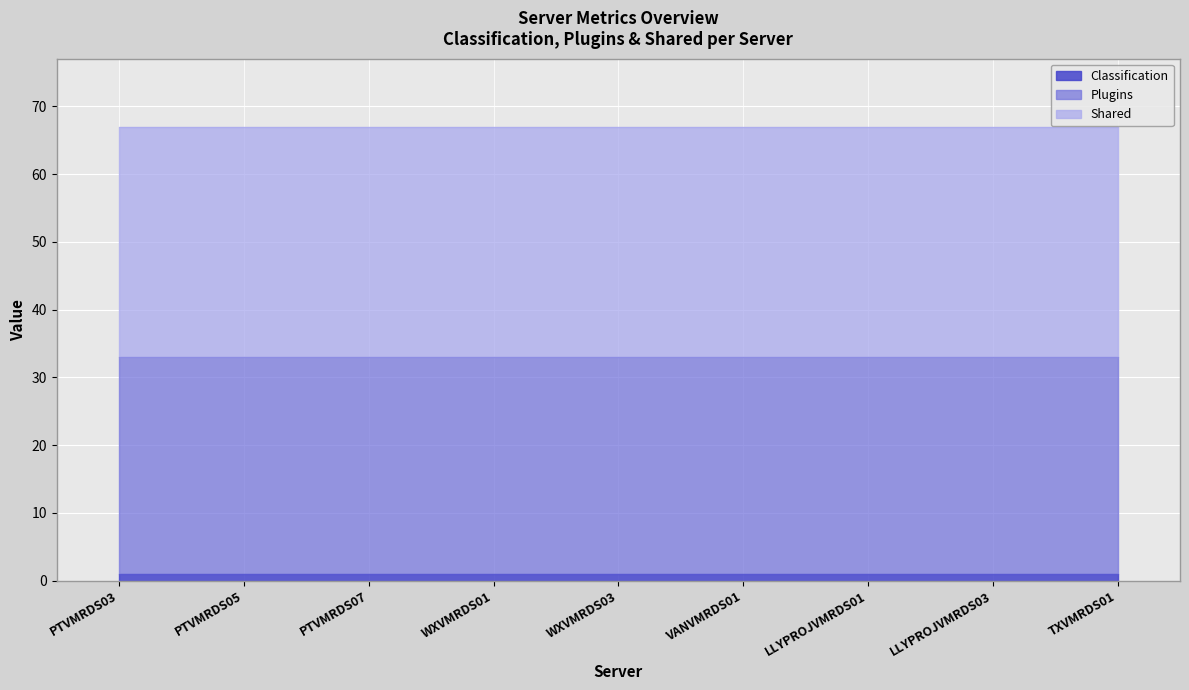

True or false: Classification and Plugins intersect in this chart.

False